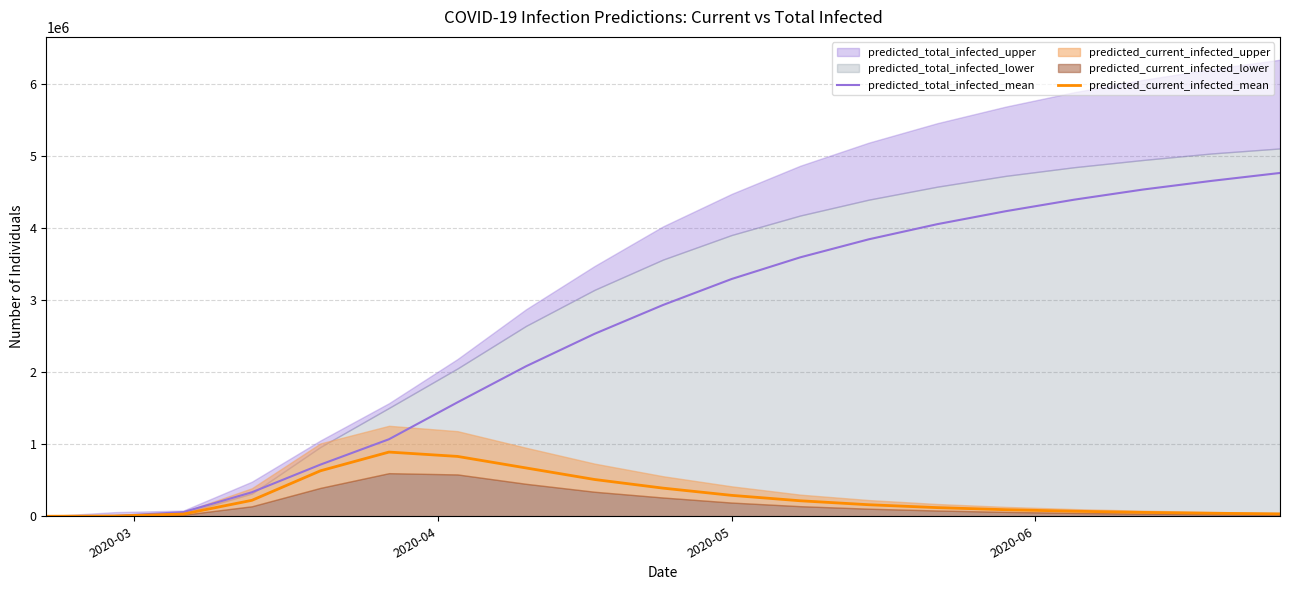

What is the highest value of the predicted_current_infected_mean series?

890202